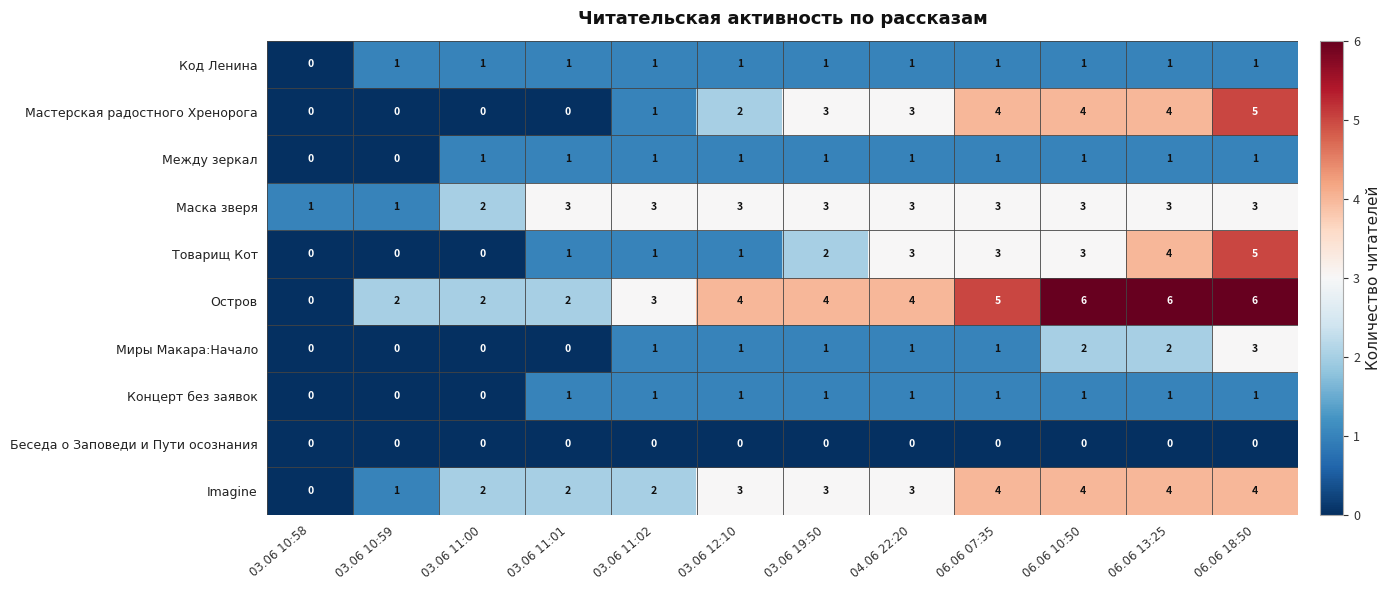

What is the spread (max minus min) of values at 04.06 22:20?

4